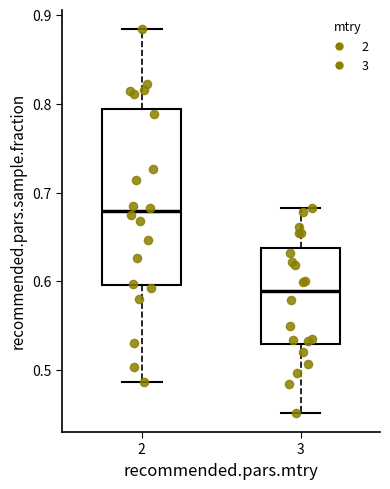

Reading left to right, transcribe this box plot: for each box, give where its median line is, the range the box spans, and where its two whiskers end, as read against the y-axis. The values are not printed on the chart, so give them approximately, as read against the axis.

2: median 0.68, box 0.60 to 0.79, whiskers 0.49 to 0.88
3: median 0.59, box 0.53 to 0.64, whiskers 0.45 to 0.68